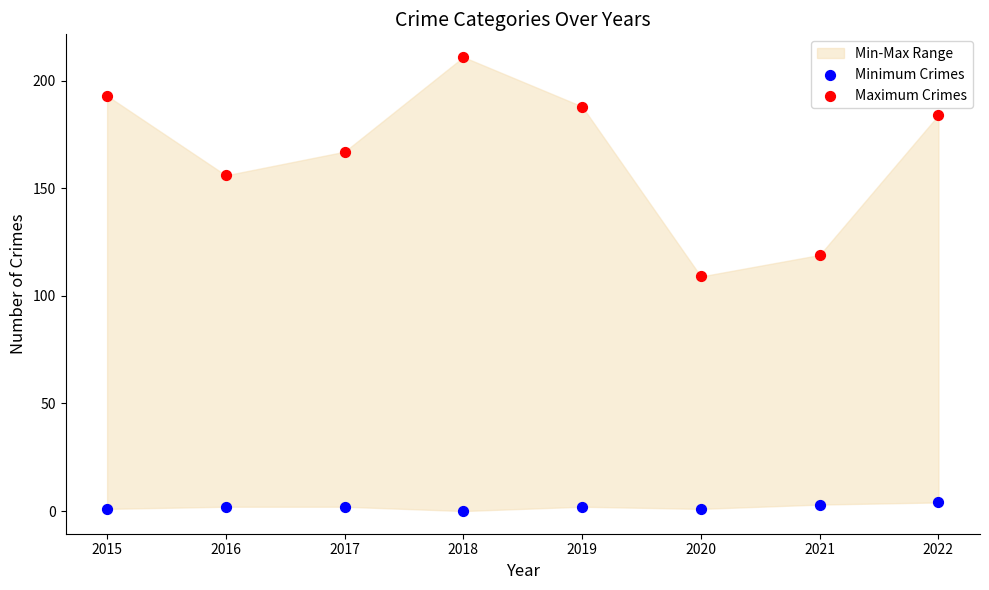

Which series contains the highest Y value?

Maximum Crimes